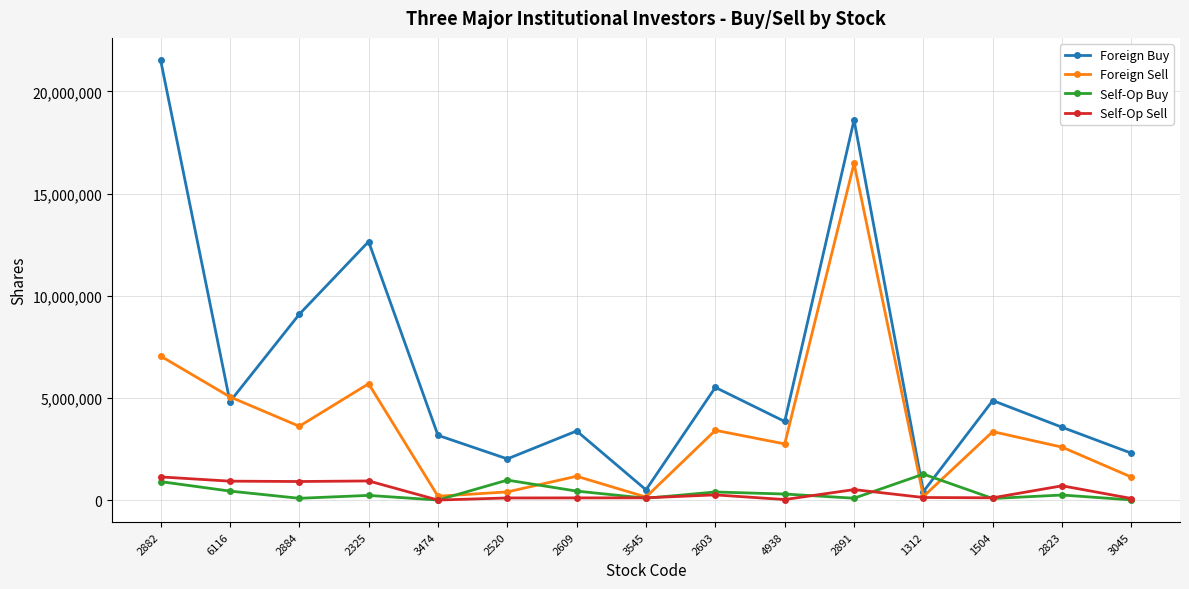

Which series ends up on top after the final intersection of Foreign Buy and Foreign Sell?

Foreign Buy